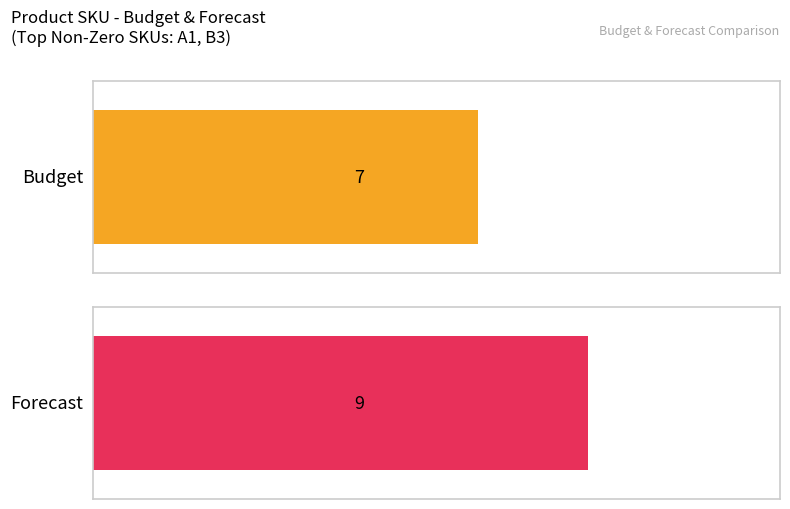

Is it true that Forecast equals 5 at A2?

False